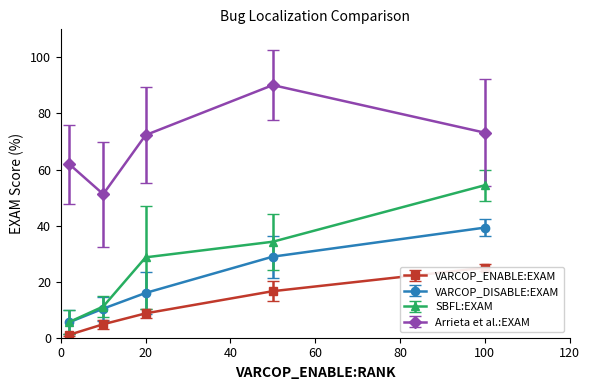

Which series changed the most between 9 and 10?

Arrieta et al.:EXAM